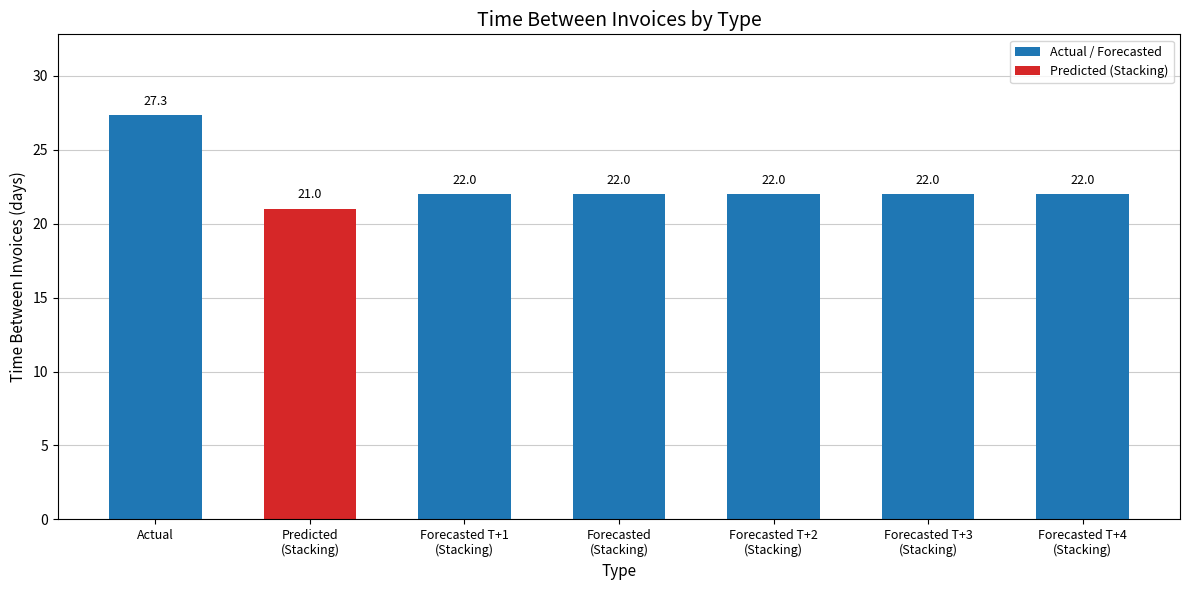

What is the difference between the values at Actual and Forecasted T+4
(Stacking)?

5.3